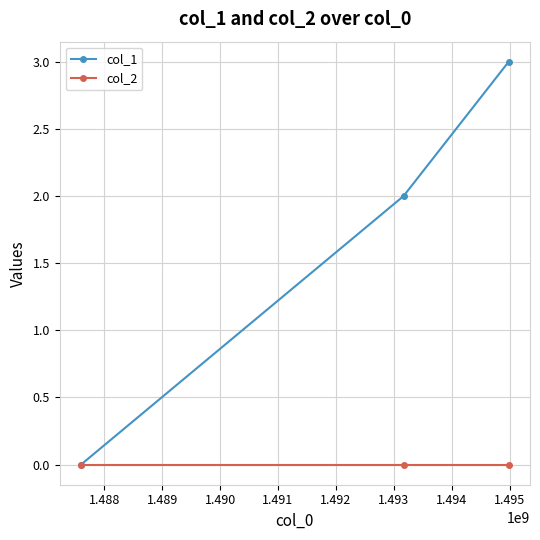

What is the average value of the col_1 series?

2